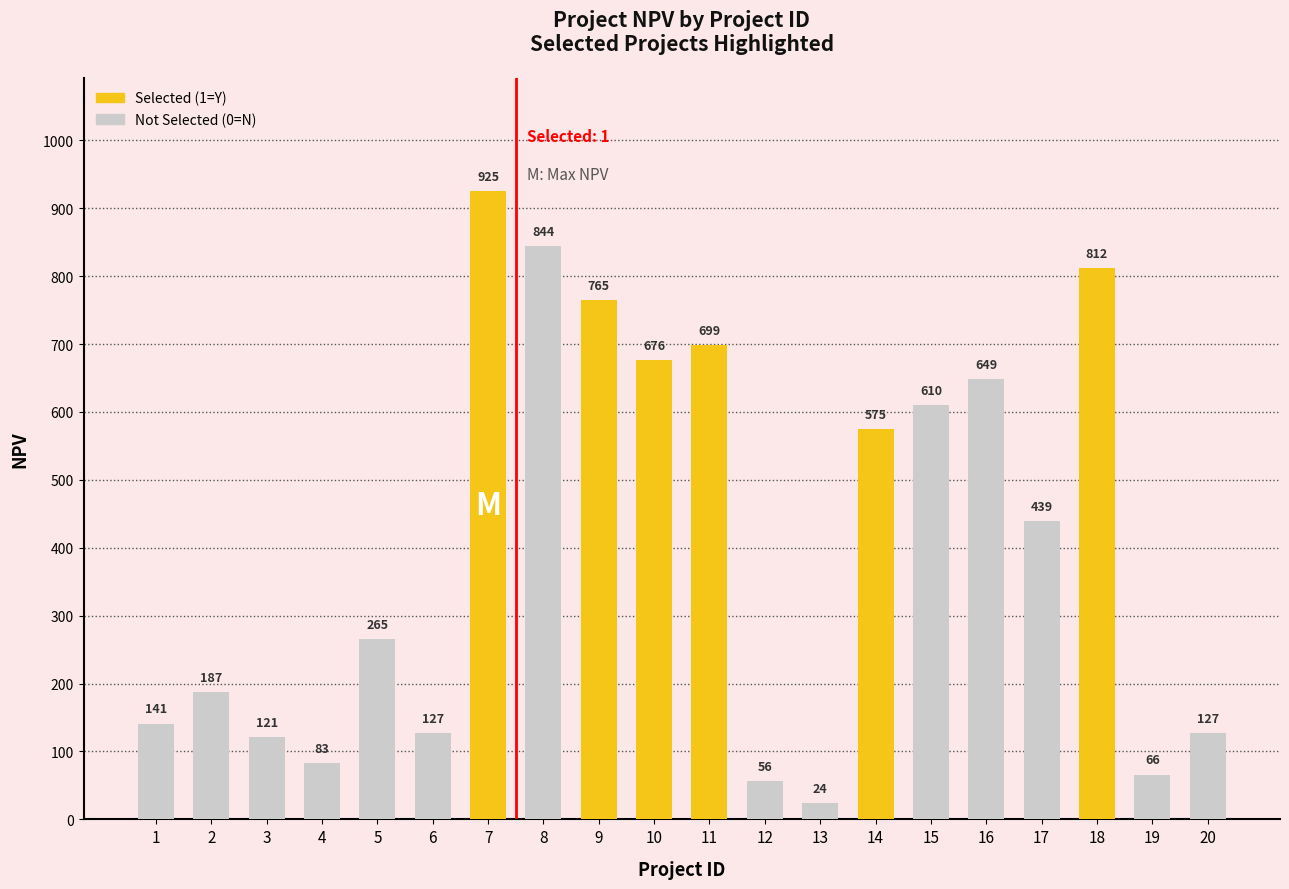

Are the bars horizontal?

No